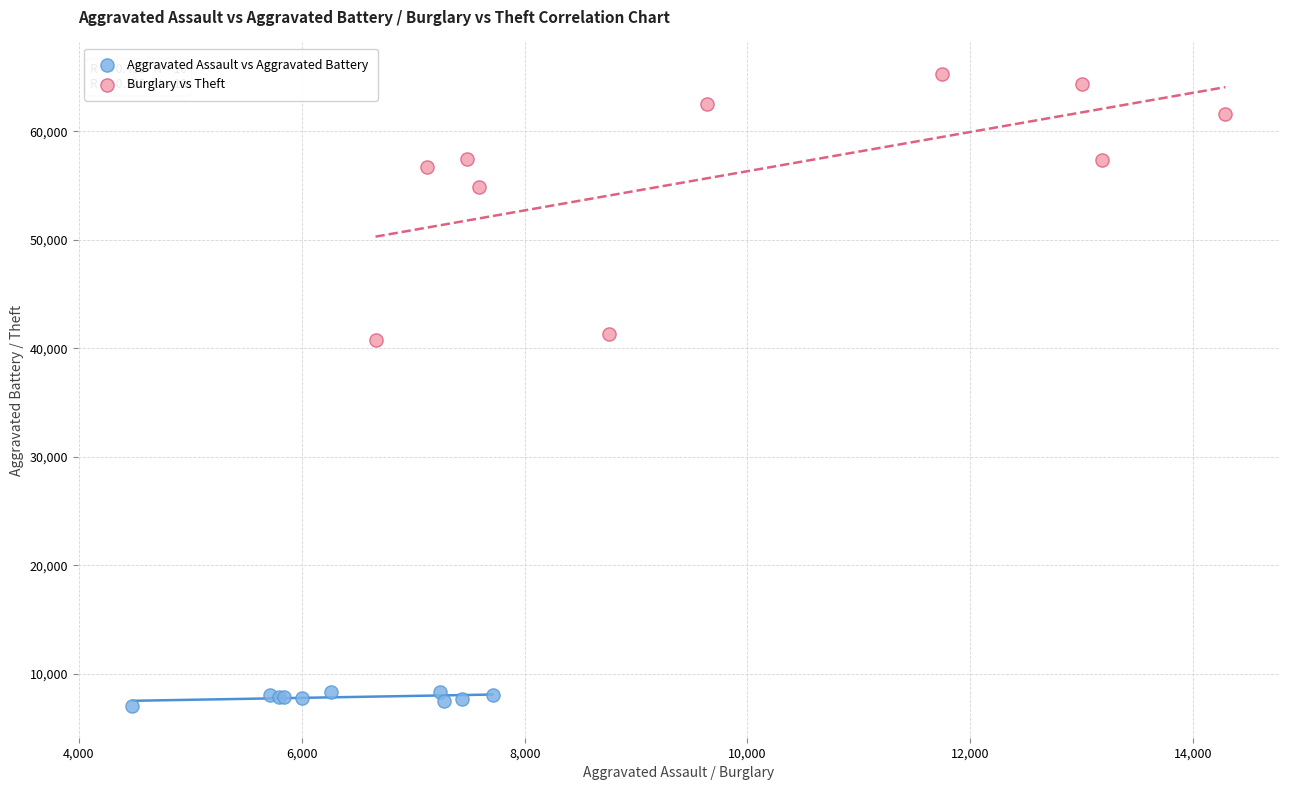

Which series reaches the maximum Y coordinate?

Burglary vs Theft